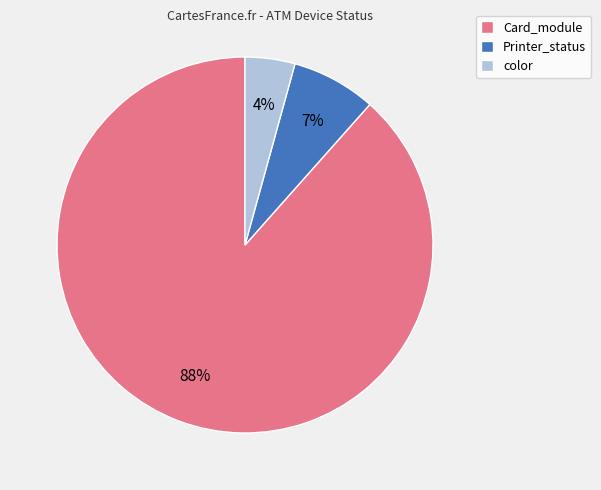

To the nearest percent, what percentage of the pie is color?

4%